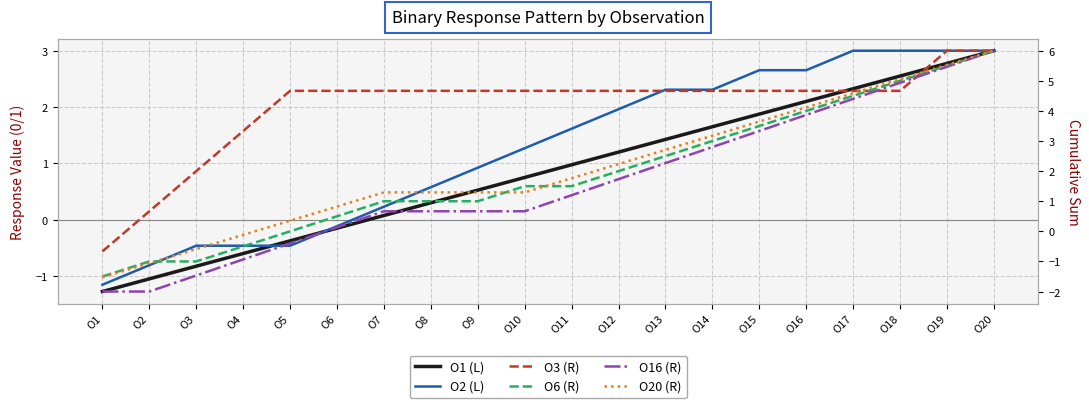

True or false: O1 (L) has a value of 1.2 at O12.

True